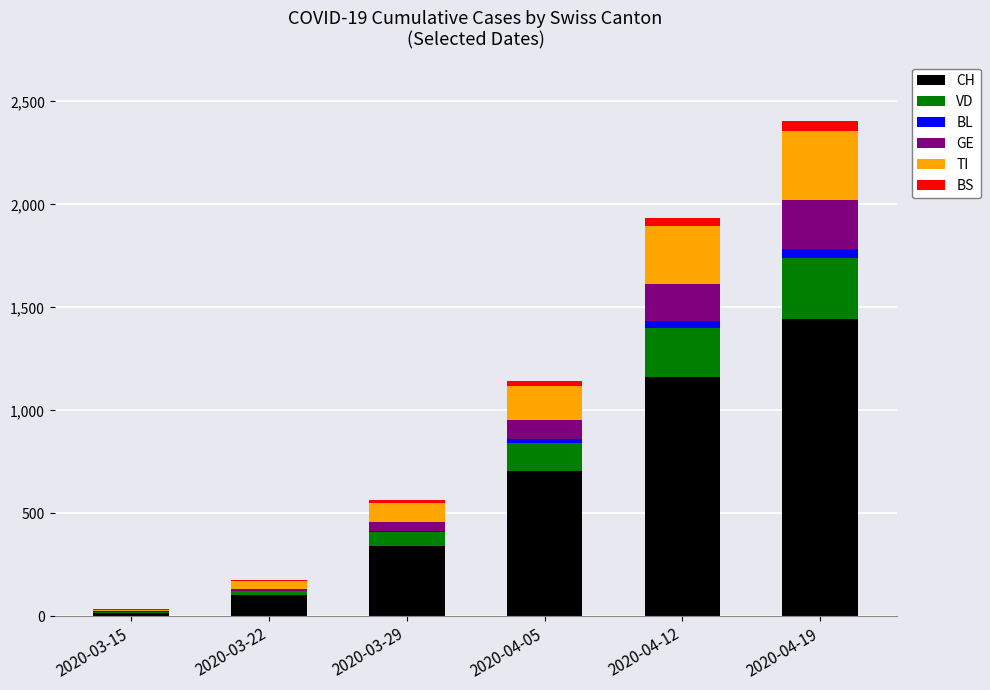

Which category has the highest value in the CH series?

2020-04-19